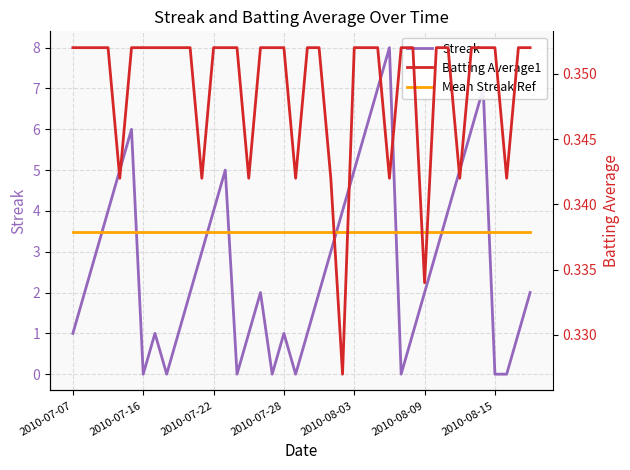

Is it true that Mean Streak Ref equals 3.5 at 38?

True